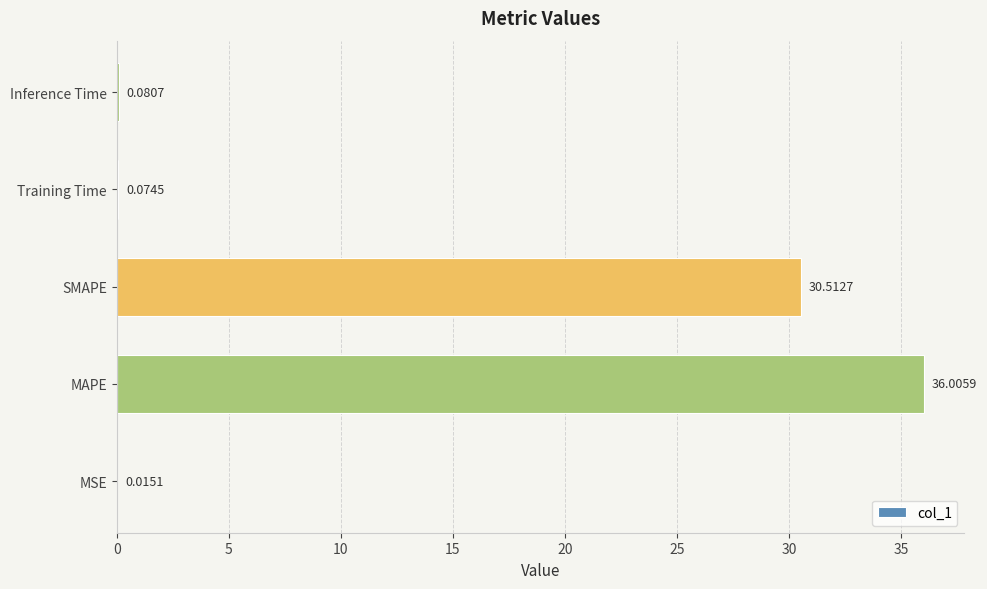

What is the sum of all values?

66.7